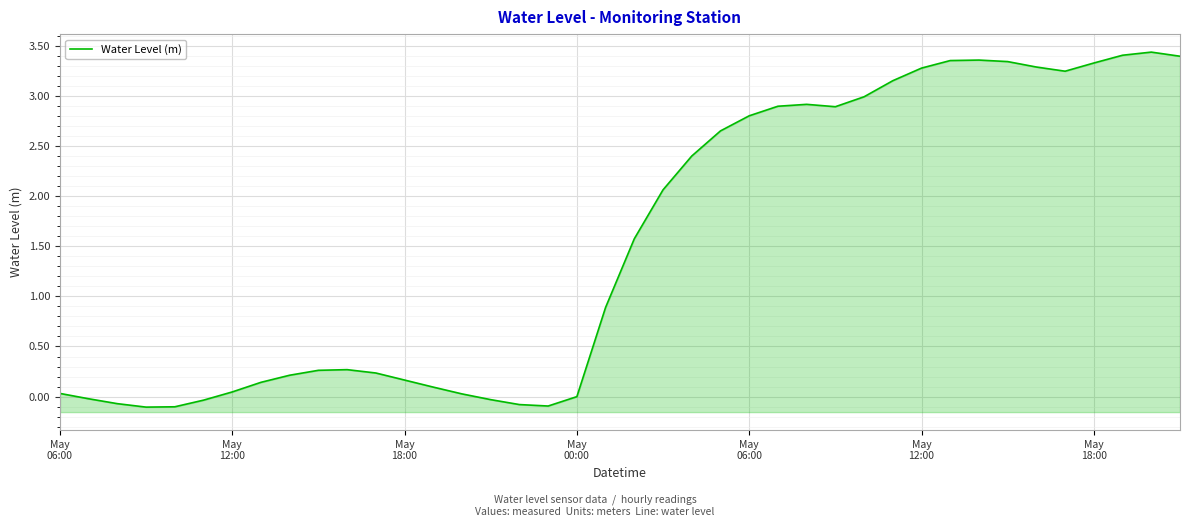

What is the sum of all values?

61.6